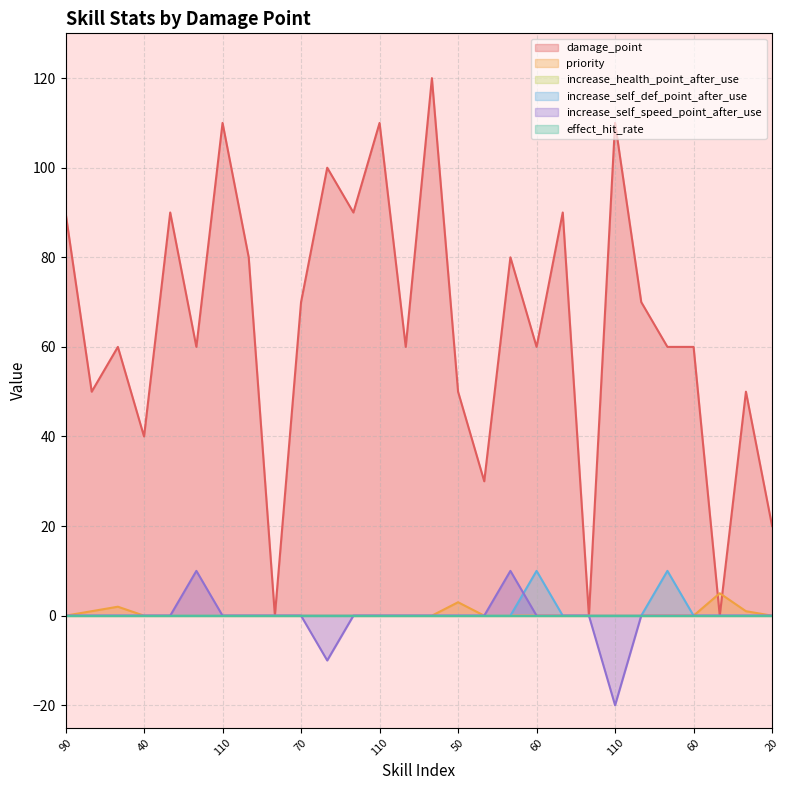

At which label does damage_point first exceed 60?

90